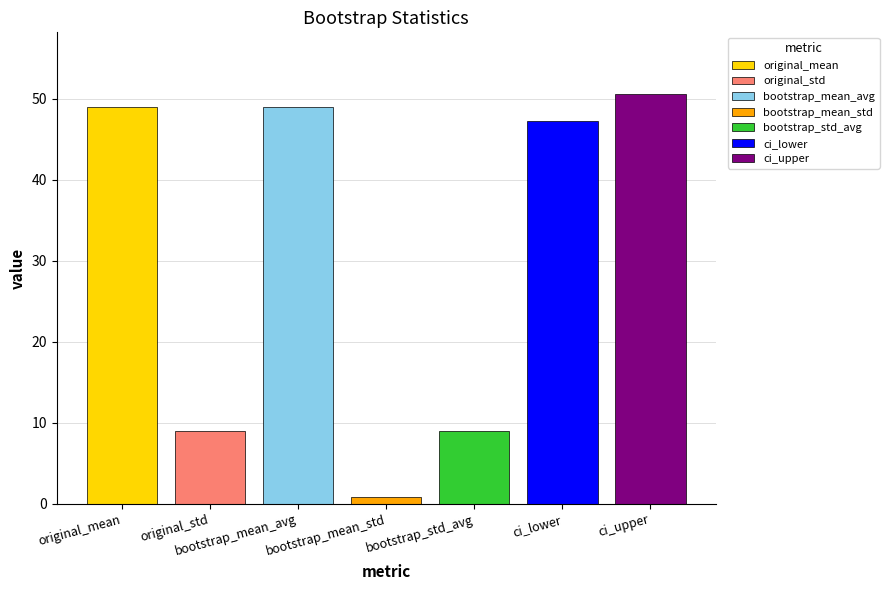

Which series has the widest spread of values?

original_mean